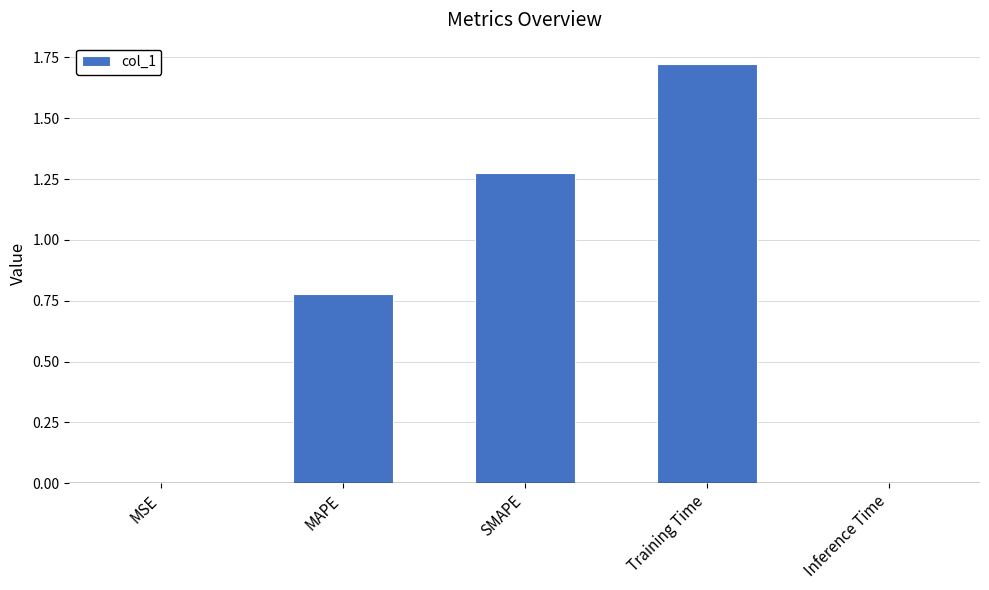

What is the ratio of the value at Training Time to the value at SMAPE?

1.4